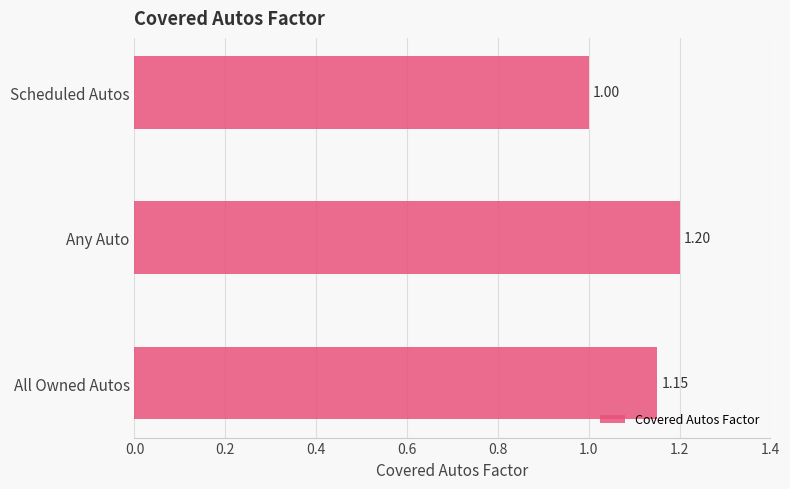

Which has a higher value, All Owned Autos or Any Auto?

Any Auto